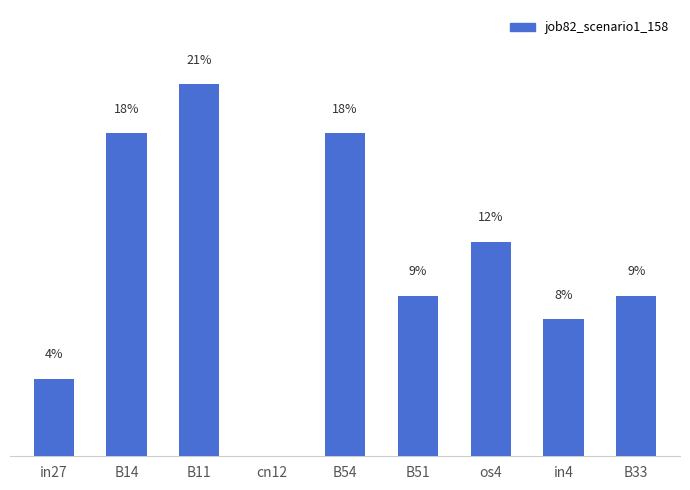

Reading left to right, list all the values displayed in this chart.

in27=0.0	B14=0.2	B11=0.2	cn12=0.0	B54=0.2	B51=0.1	os4=0.1	in4=0.1	B33=0.1